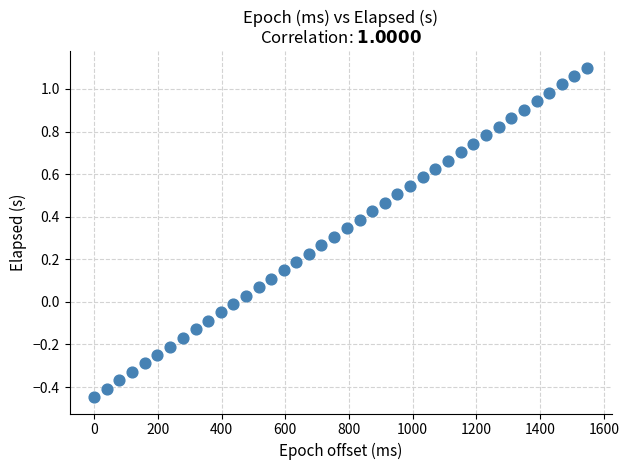

What is the range of Y values (max minus min)?

1.5